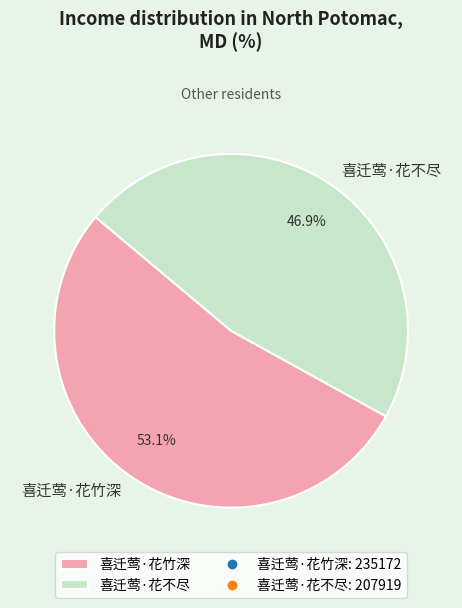

Rank the categories by value from highest to lowest.

喜迁莺·花竹深, 喜迁莺·花不尽